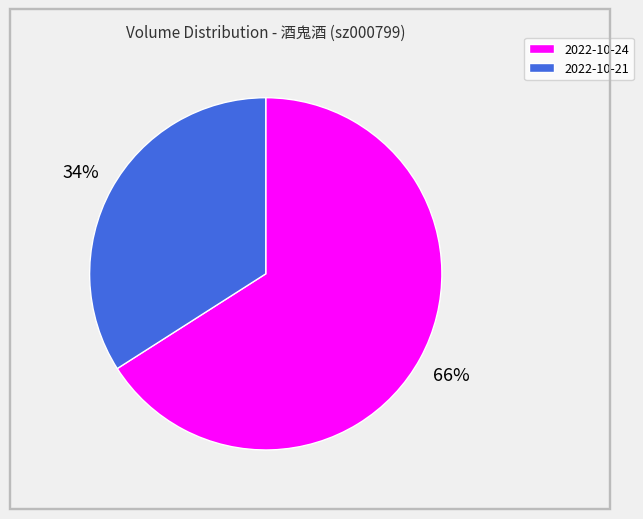

Combined, do 2022-10-24 and 2022-10-21 account for over 50%?

Yes